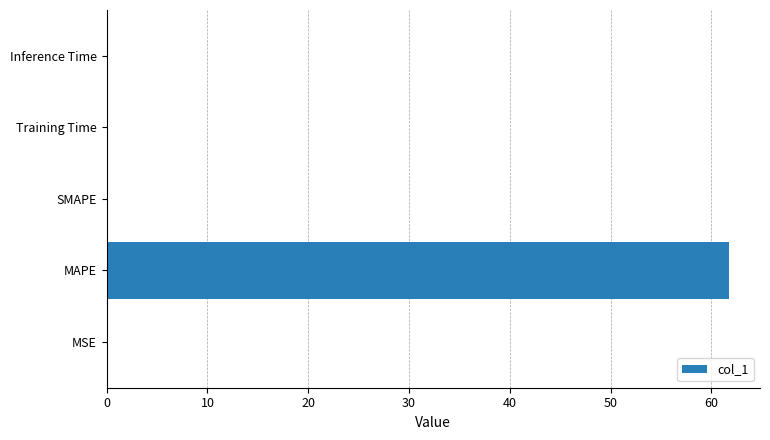

Which has a higher value, MAPE or MSE?

MAPE